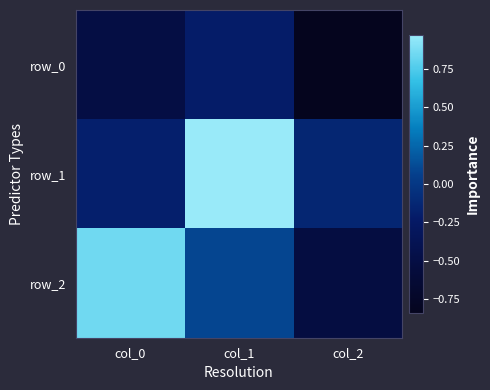

What is the lowest value of the row_2 series?

-0.5